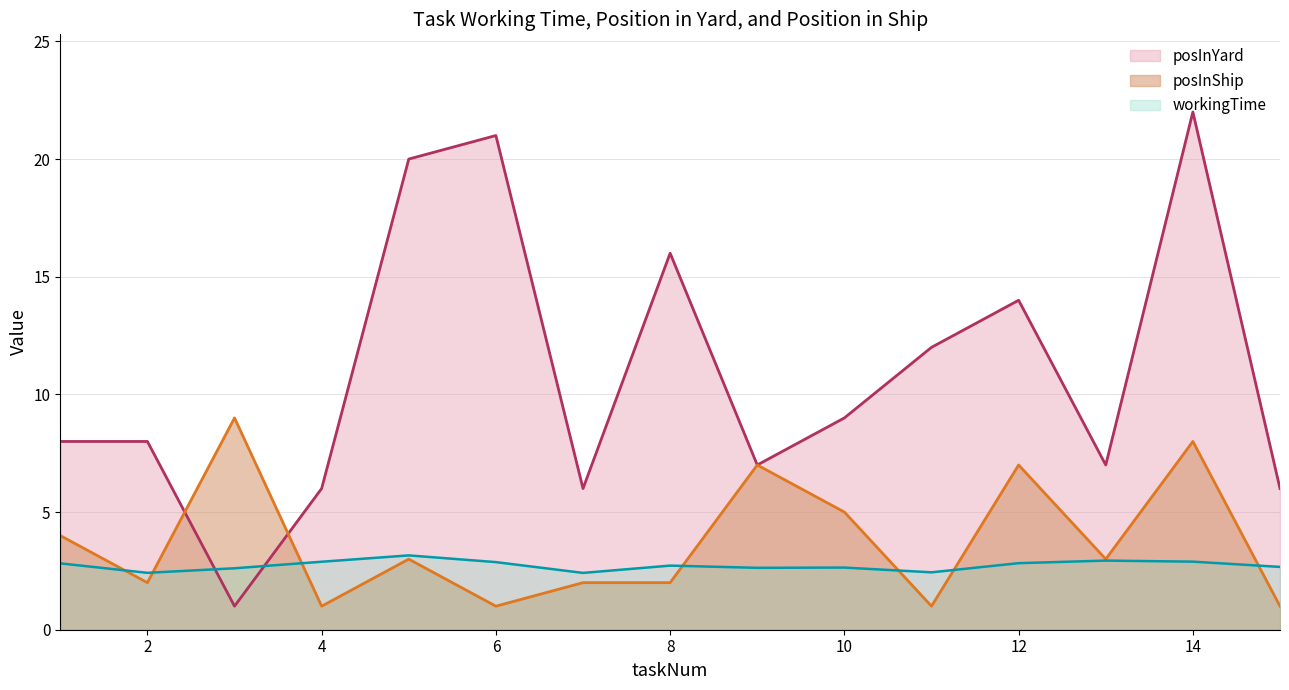

True or false: workingTime has a value of 0.9 at 11.

False